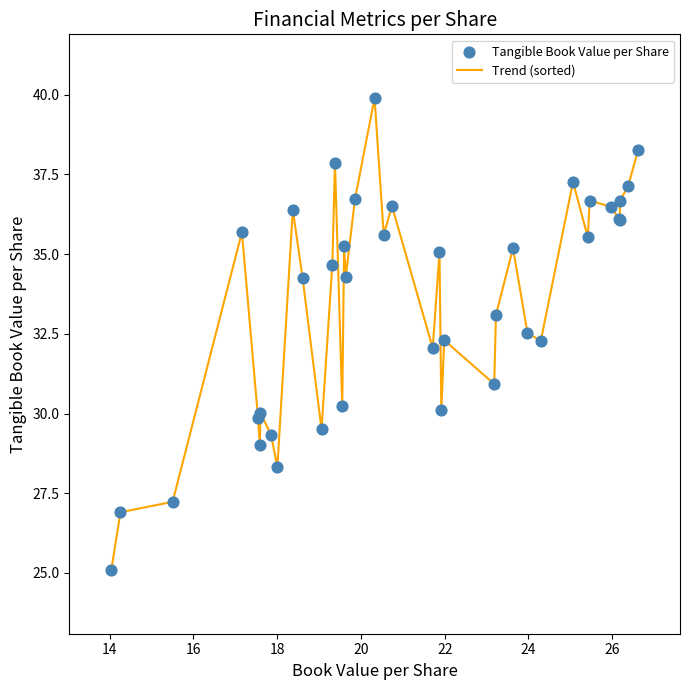

What is the greatest value displayed?

39.9